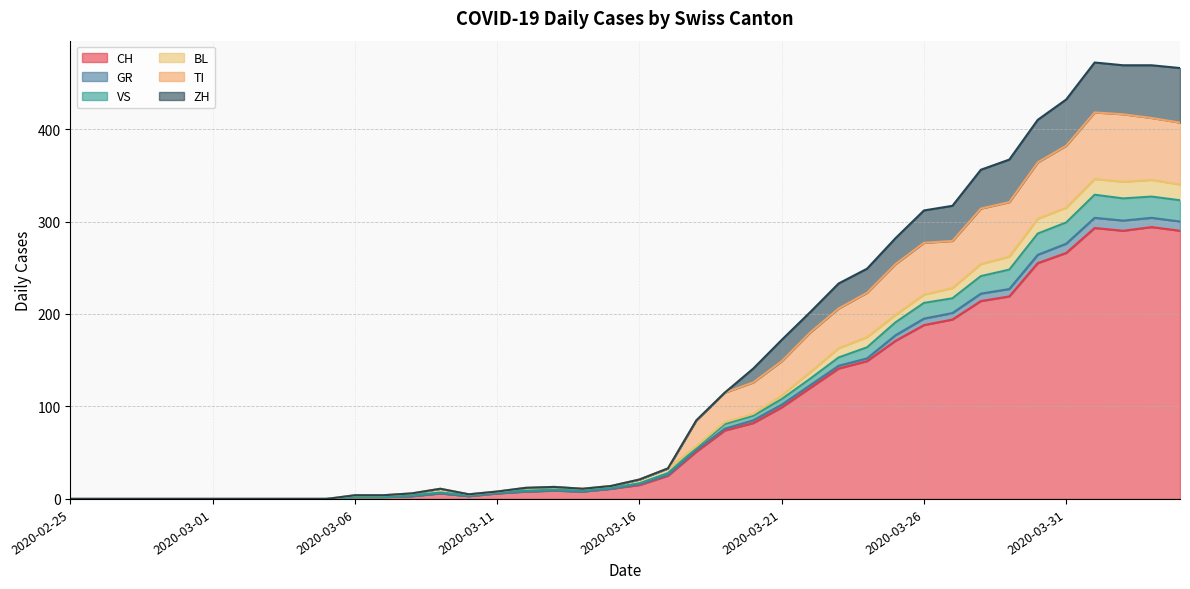

Rank the categories by CH value from lowest to highest.

2020-02-25, 2020-02-26, 2020-02-27, 2020-02-28, 2020-02-29, 2020-03-01, 2020-03-02, 2020-03-03, 2020-03-04, 2020-03-05, 2020-03-06, 2020-03-07, 2020-03-08, 2020-03-10, 2020-03-09, 2020-03-11, 2020-03-12, 2020-03-14, 2020-03-13, 2020-03-15, 2020-03-16, 2020-03-17, 2020-03-18, 2020-03-19, 2020-03-20, 2020-03-21, 2020-03-22, 2020-03-23, 2020-03-24, 2020-03-25, 2020-03-26, 2020-03-27, 2020-03-28, 2020-03-29, 2020-03-30, 2020-03-31, 2020-04-02, 2020-04-04, 2020-04-01, 2020-04-03